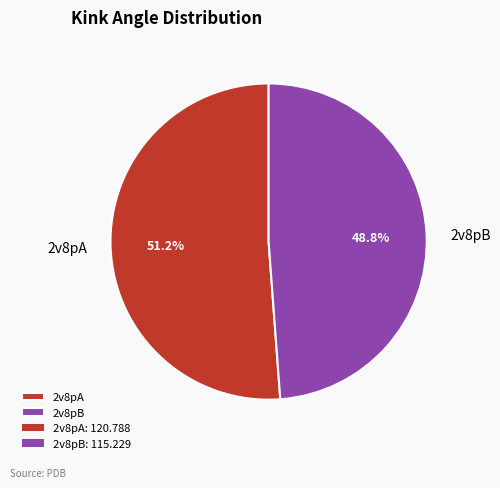

Rank the categories by value from highest to lowest.

2v8pA, 2v8pB